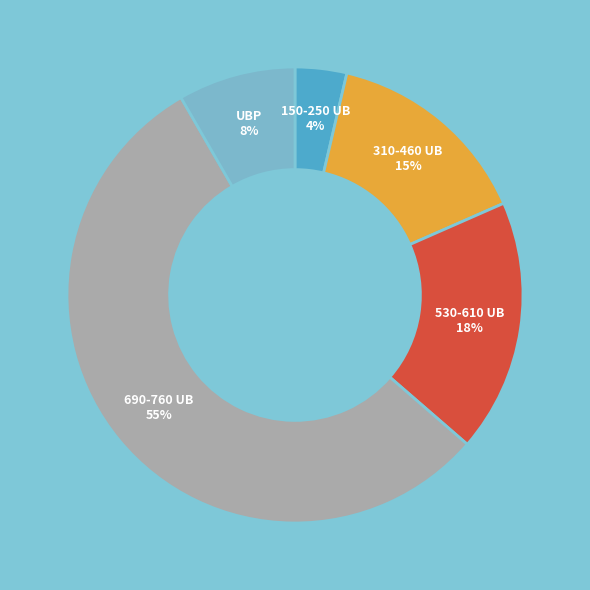

To the nearest percent, what is the average slice percentage?

20%